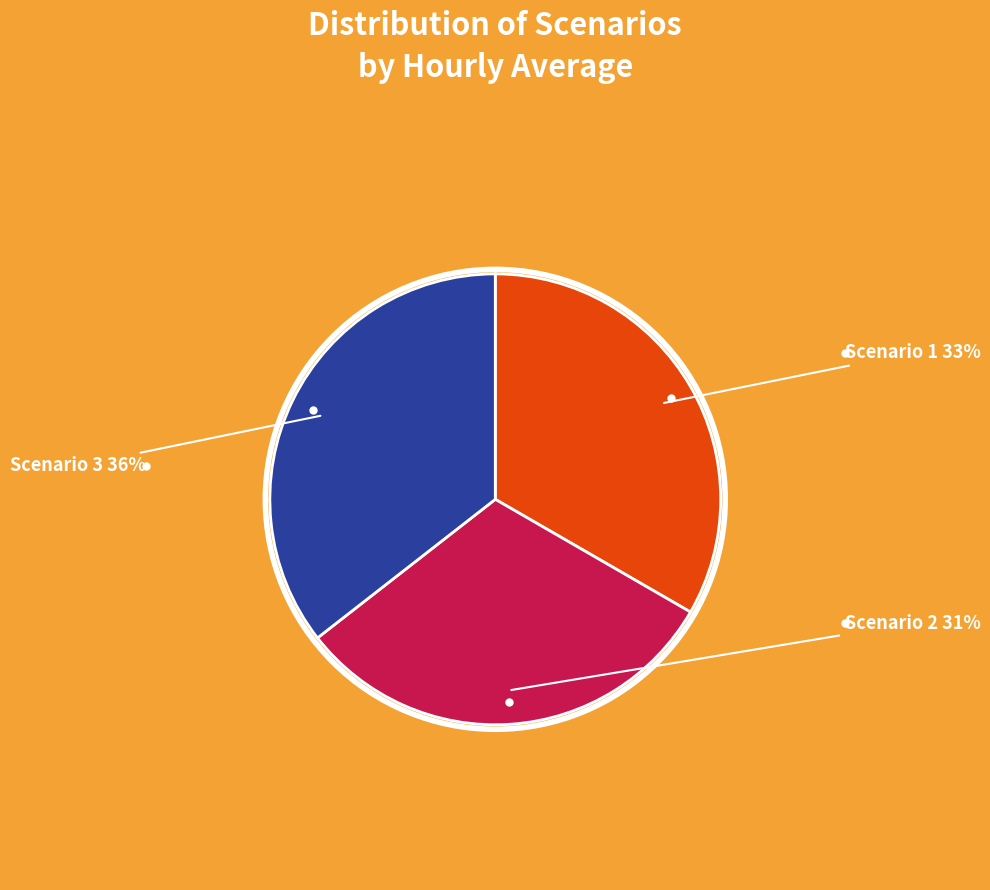

Rank the categories by value from lowest to highest.

Scenario 2, Scenario 1, Scenario 3